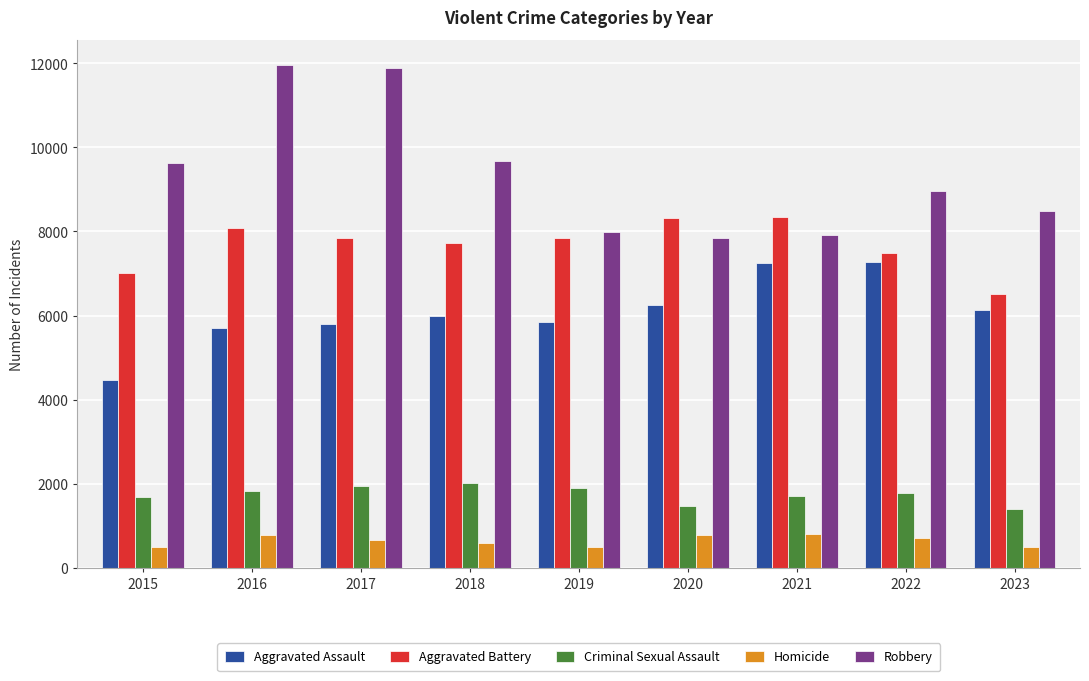

What is the spread (max minus min) of values at 2021?

7543